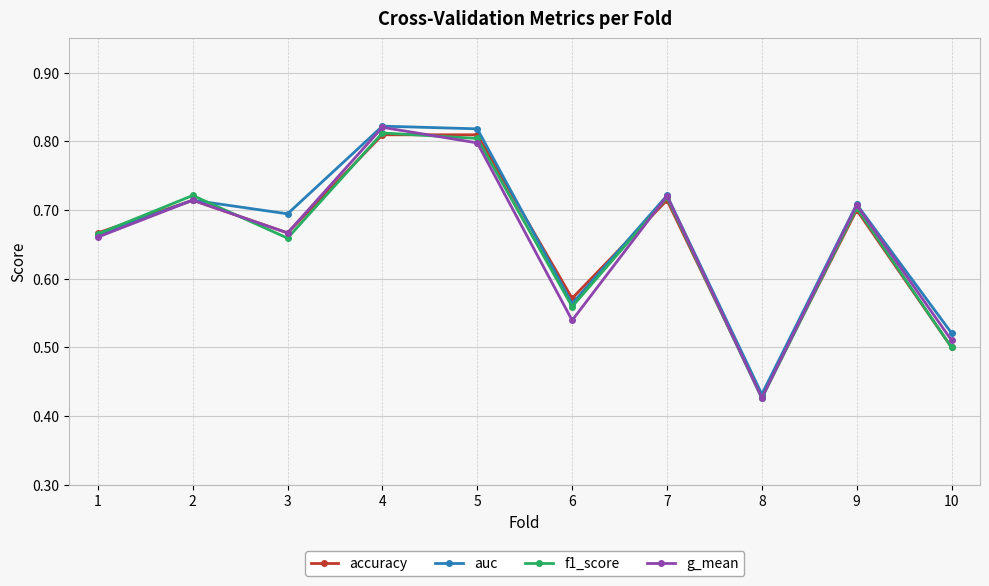

The value of accuracy at 2 is 0.7. True or false?

True